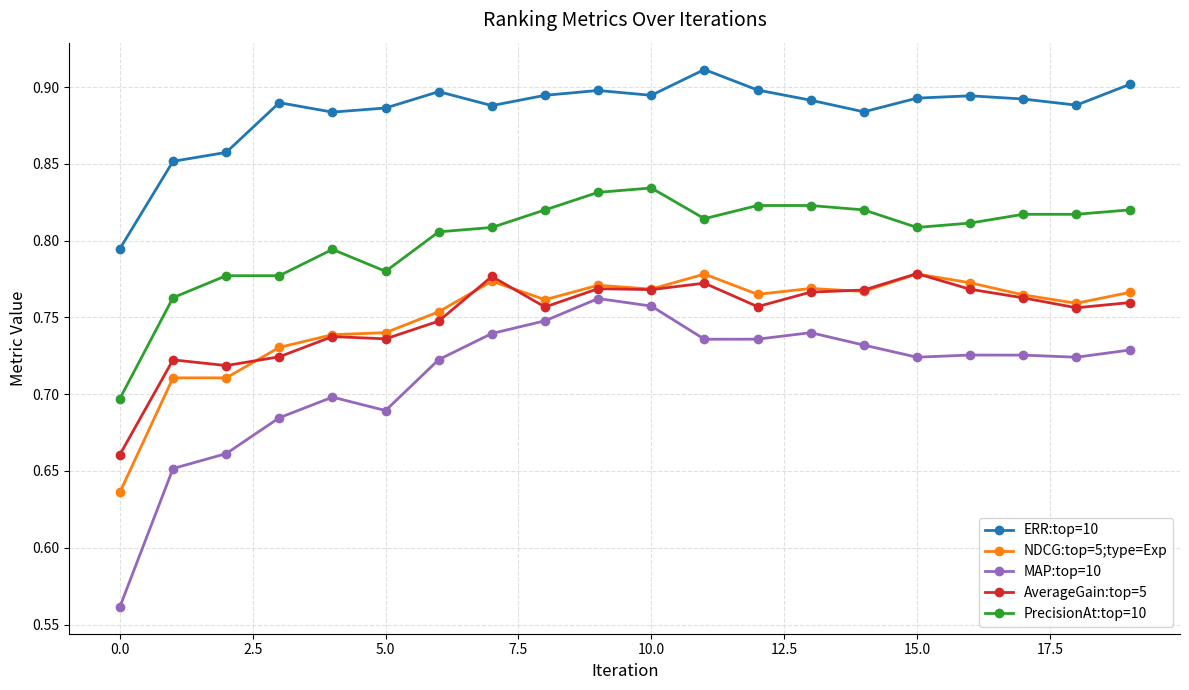

Which series has the widest spread of values?

MAP:top=10